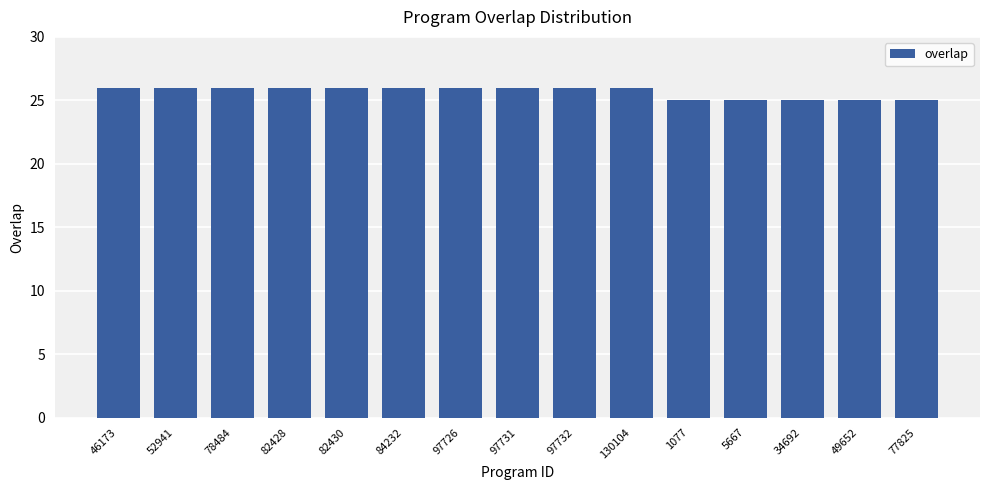

The chart shows a value of 10 at 34692. True or false?

False